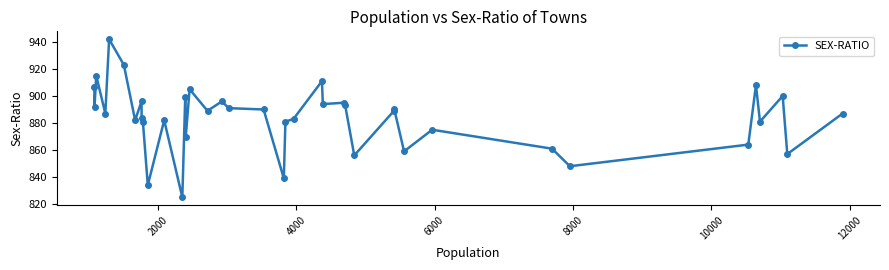

True or false: the data has more than 2 interior local peaks.

True